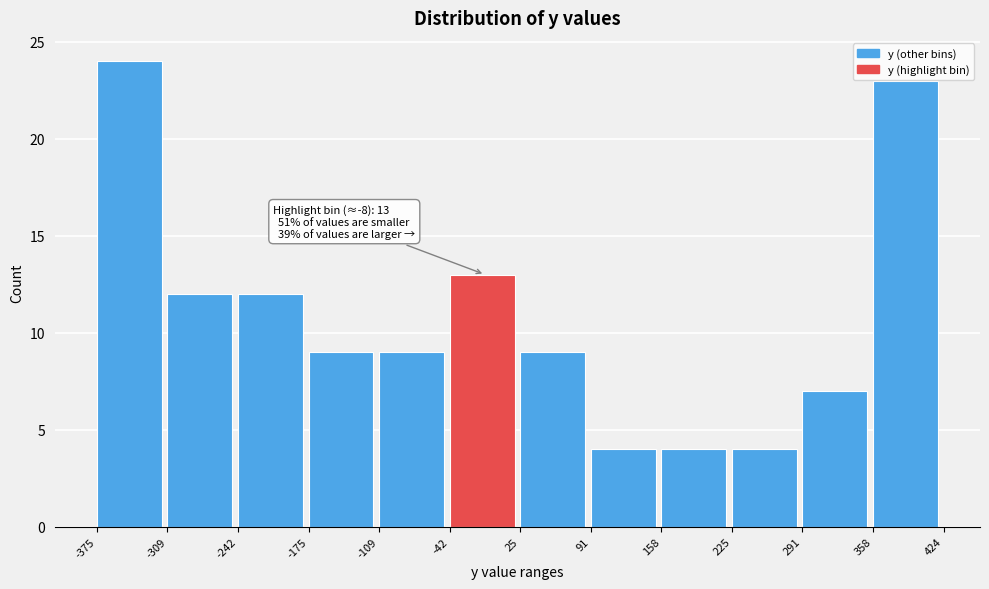

Over which range of the x-axis is the bar tallest?

-375 to -309